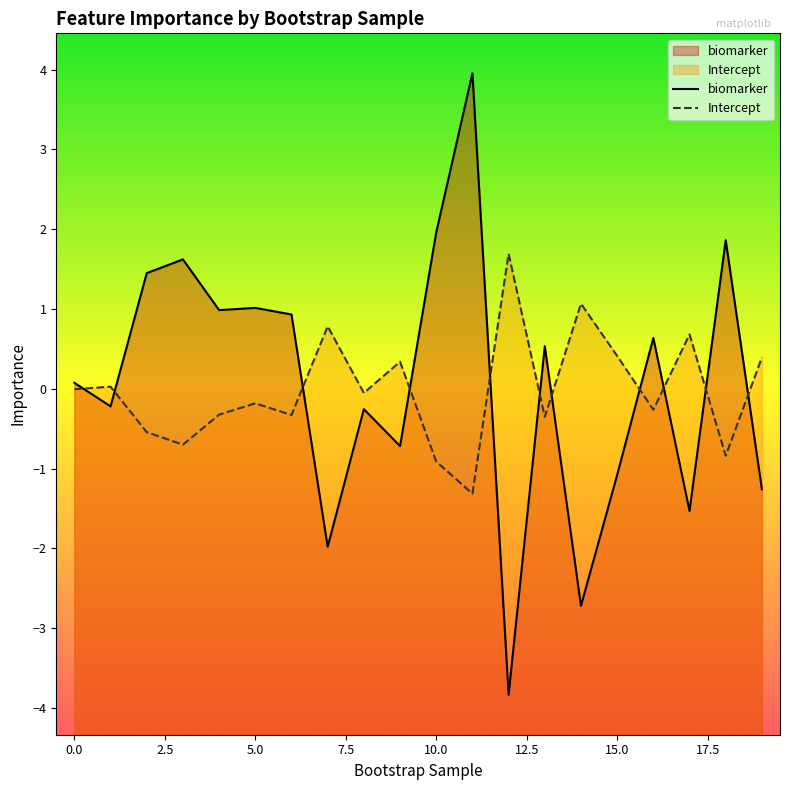

At which category does biomarker reach its first local peak?

3